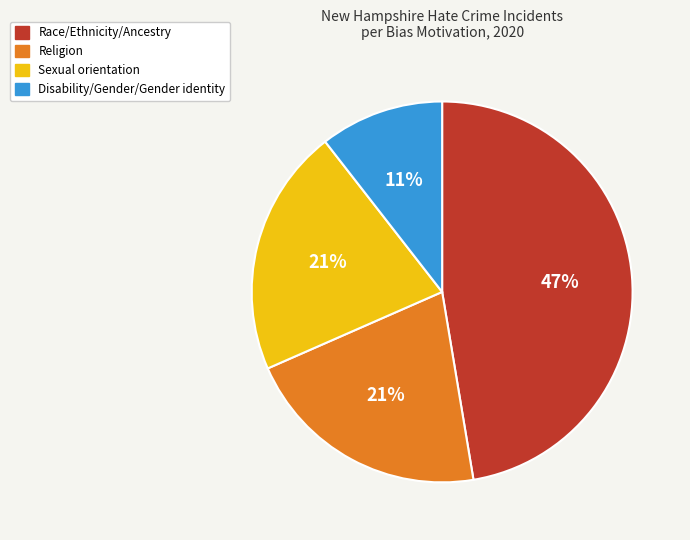

To the nearest percent, what is the average slice percentage?

25%